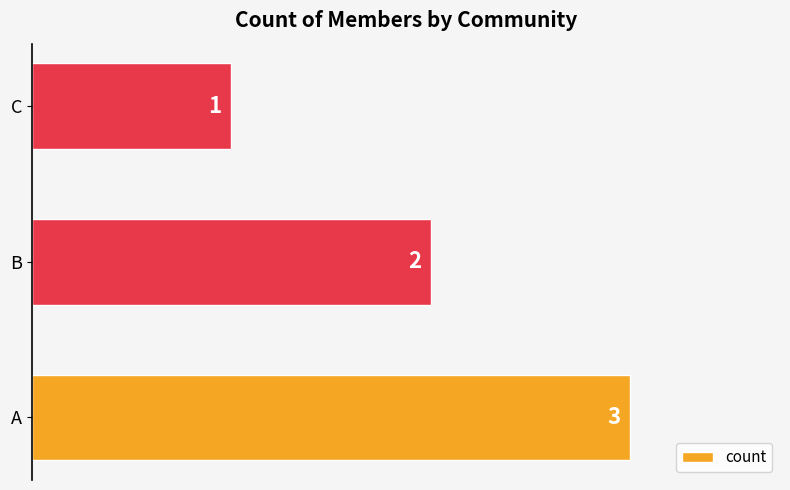

Which has a higher value, B or A?

A